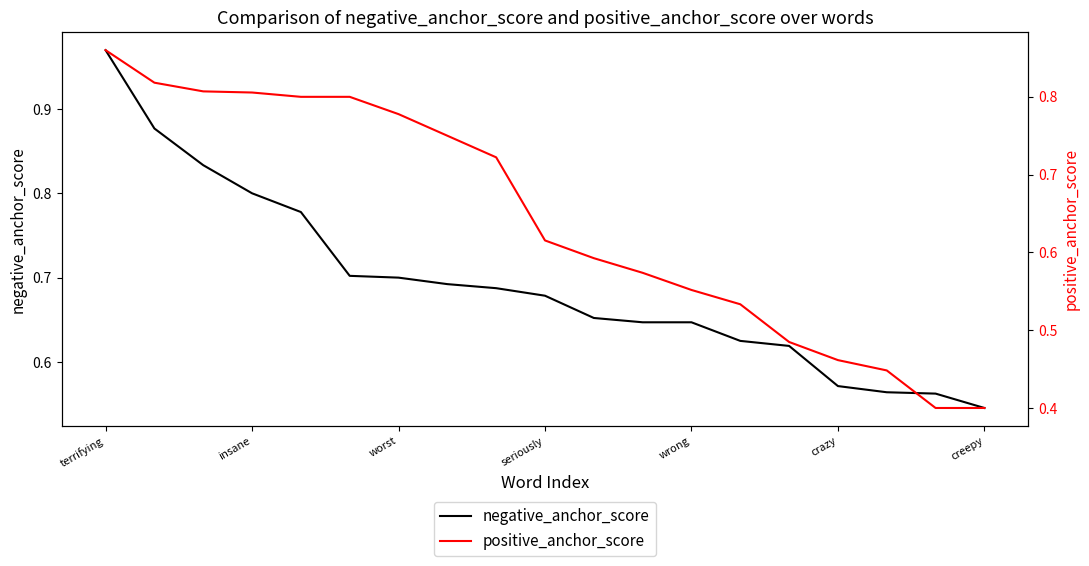

Between 7 and 17, which series saw the biggest shift?

positive_anchor_score